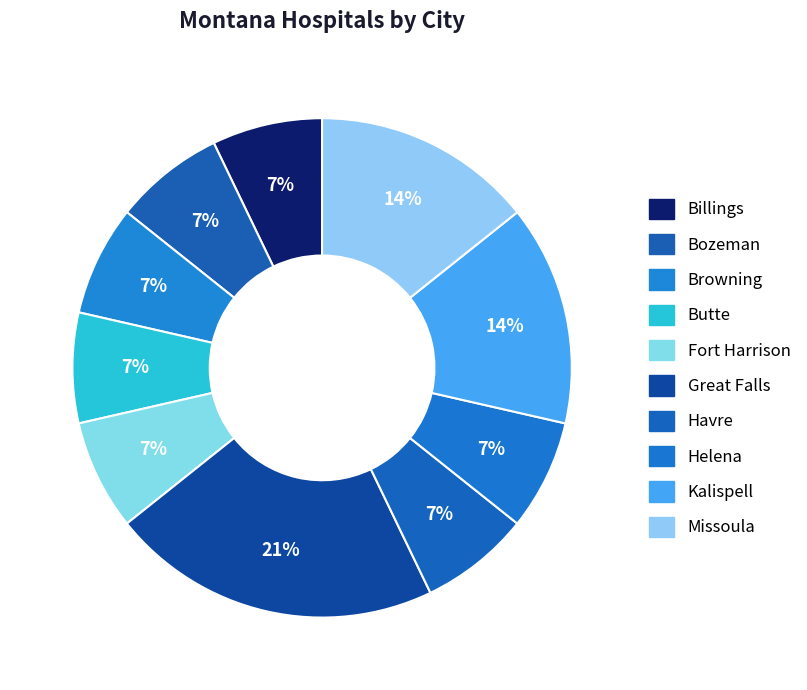

Do Helena and Browning together represent more than half of the pie?

No